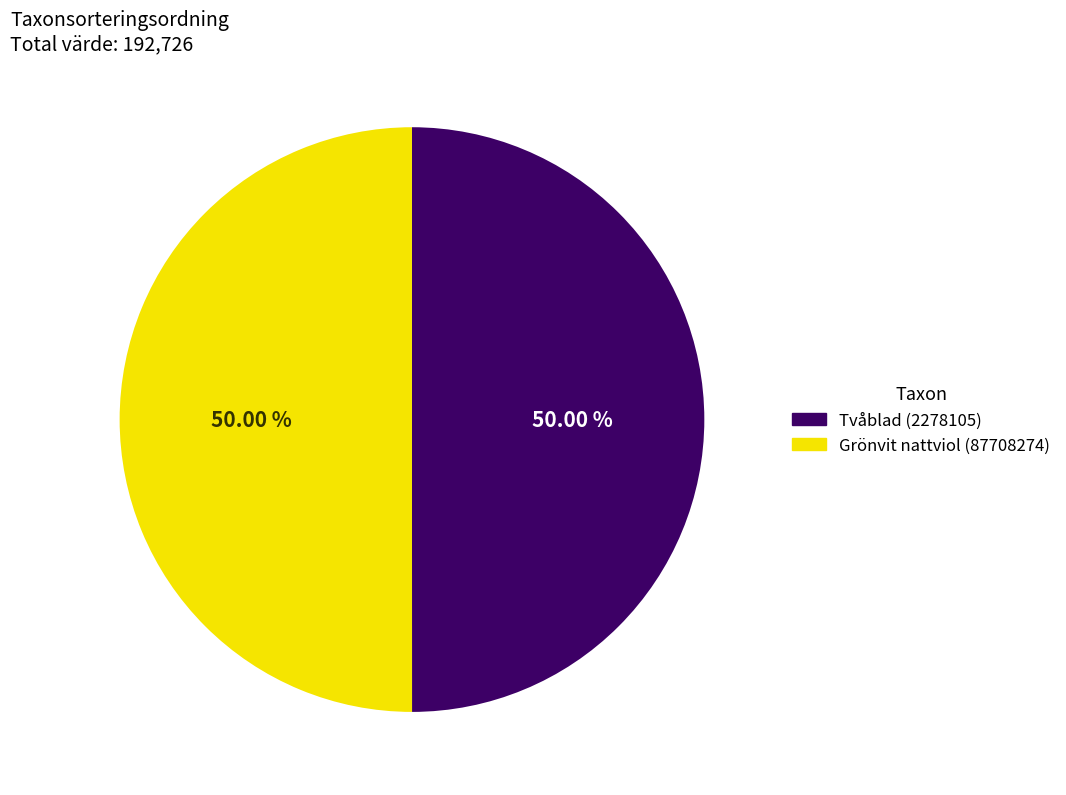

To the nearest percent, what percentage of the pie is Grönvit nattviol (87708274)?

50%